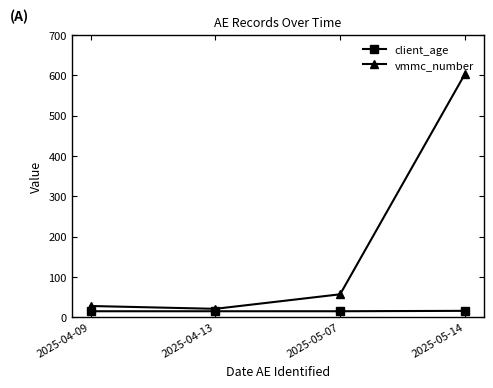

True or false: vmmc_number and client_age cross at least once.

False